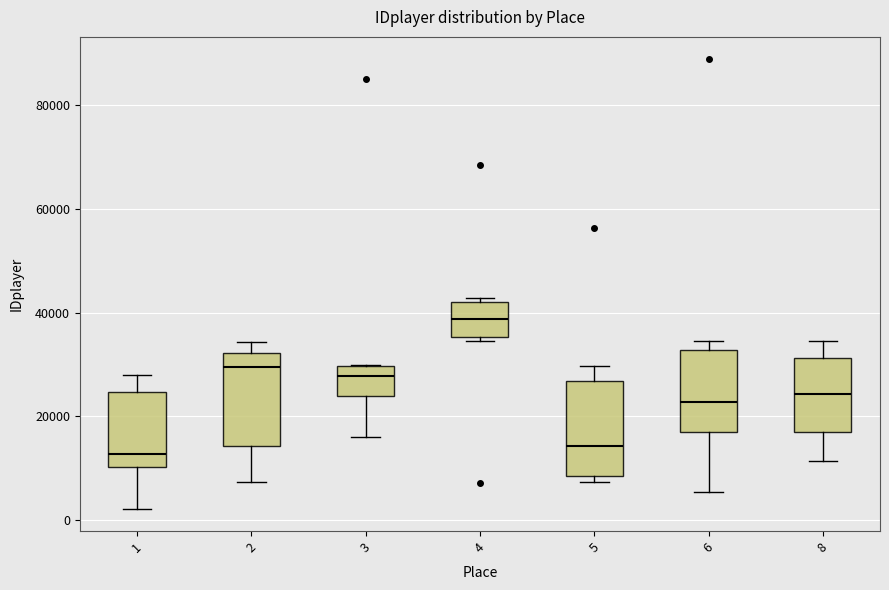

Where is the upper edge of the box at x = 6 on the y-axis? The values are not printed on the chart, so give them approximately, as read against the axis.

32000